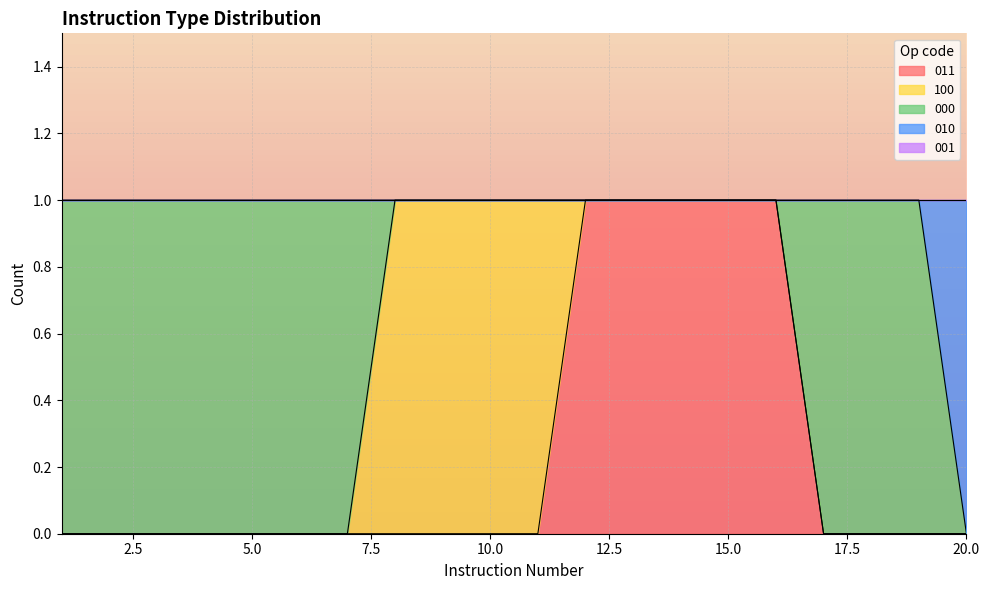

At 14, list the series in order from smallest to largest.

100, 000, 010, 001, 011